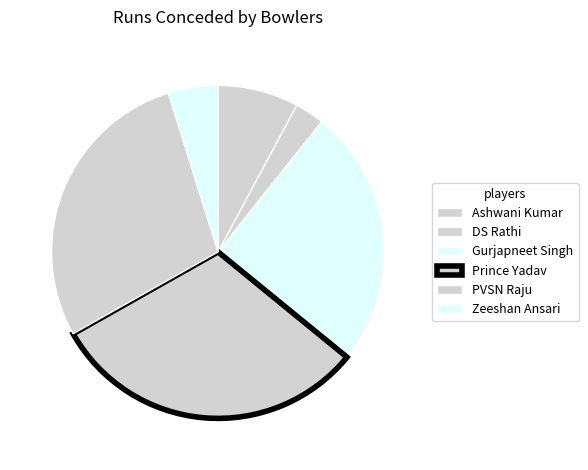

To the nearest percent, what is the difference between the PVSN Raju and Gurjapneet Singh slice percentages?

3%